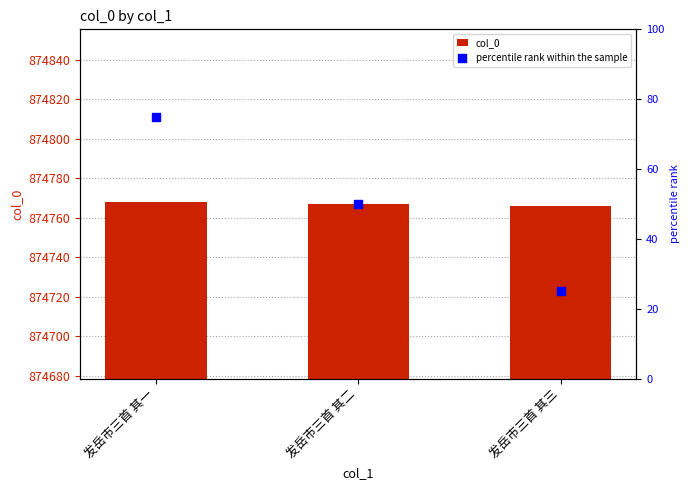

Which series contains the highest Y value?

col_0